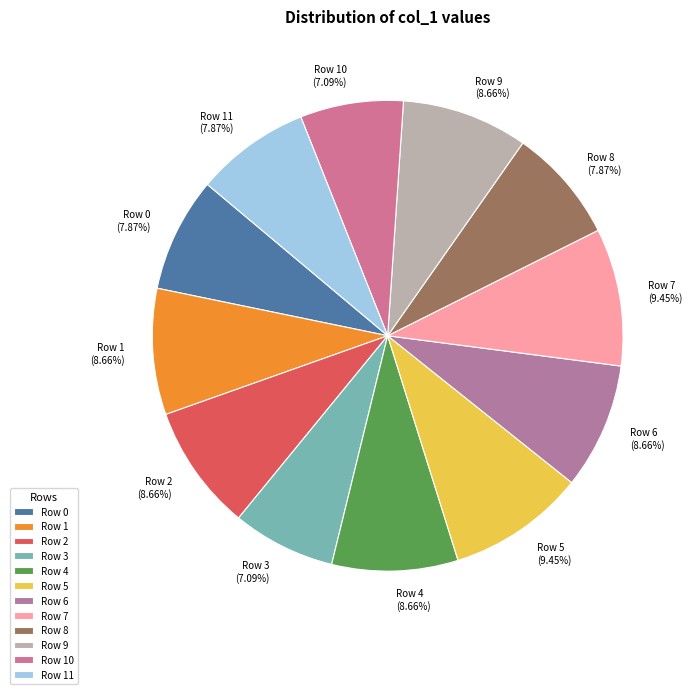

What percentage do Row 2 and Row 11 together represent?

16.5%